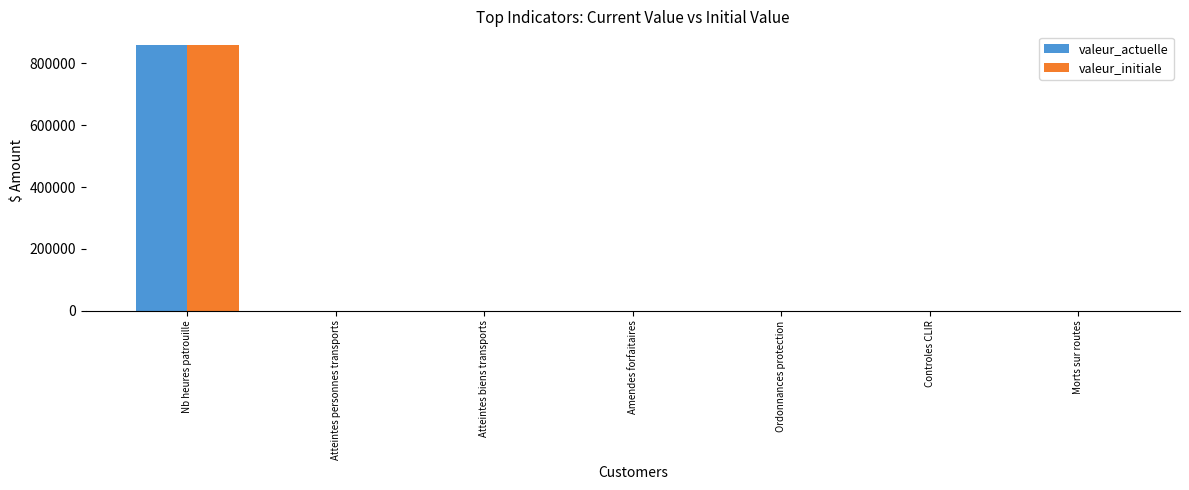

What is the difference between the valeur_actuelle values at Ordonnances protection and Nb heures patrouille?

860966